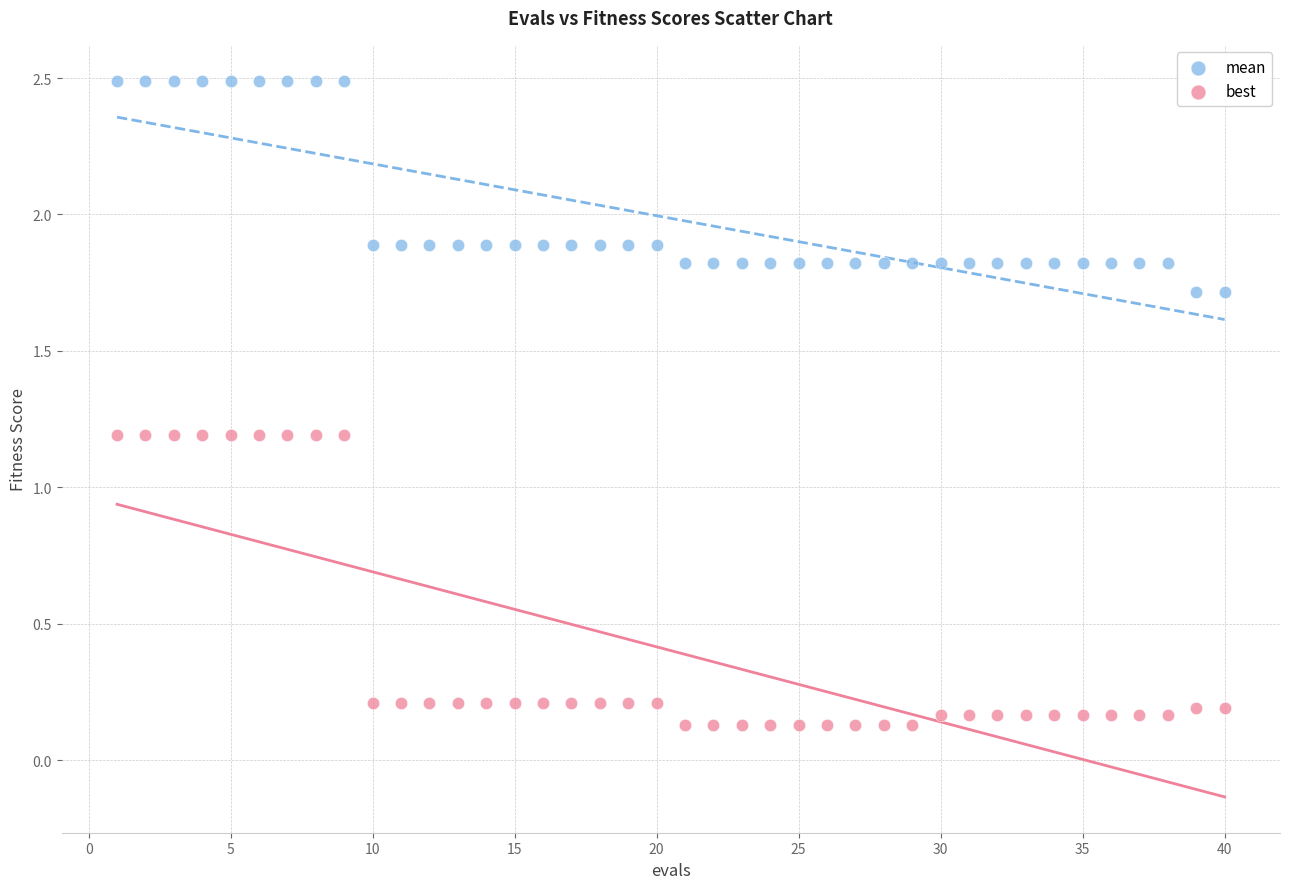

Which series reaches the maximum Y coordinate?

mean